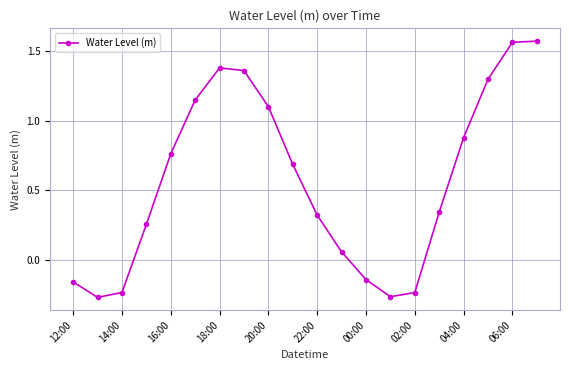

How many interior local valleys (lower than both neighbors) does the data have?

2